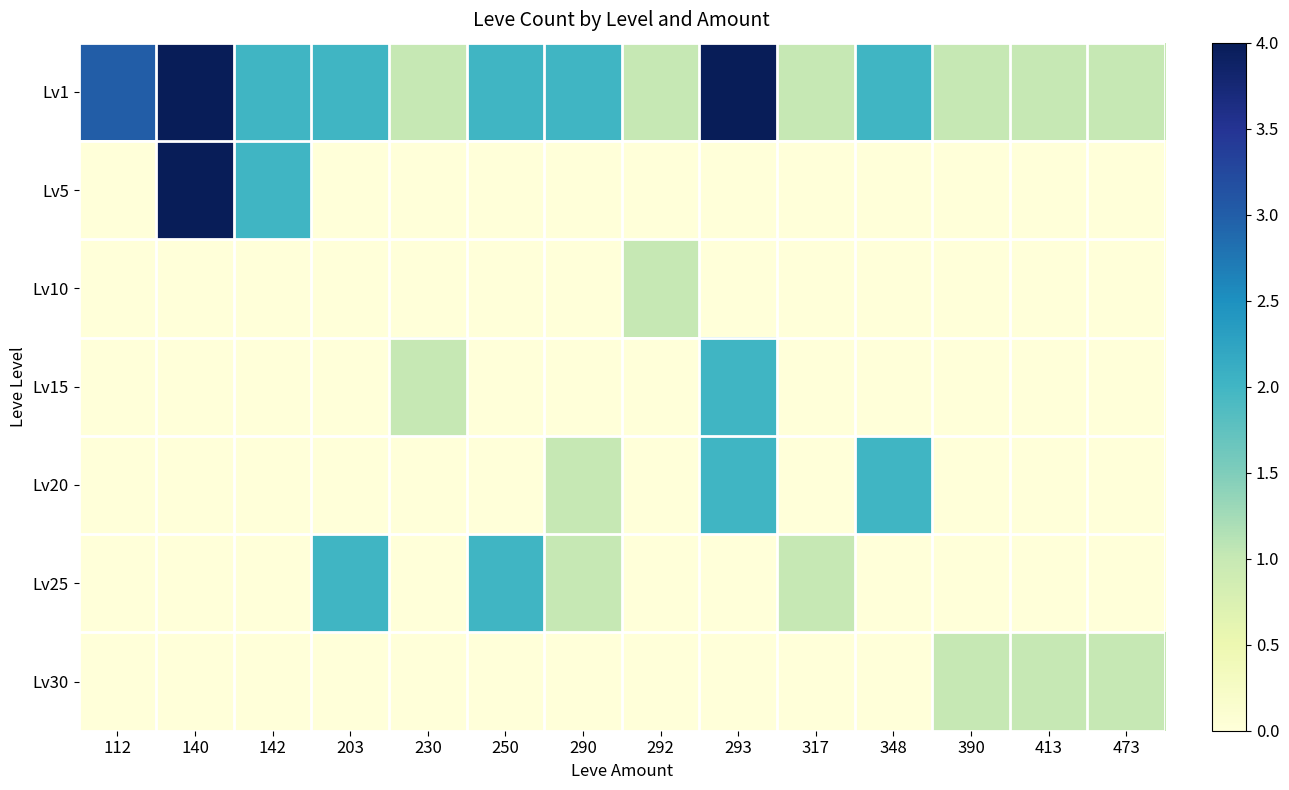

Which series has the largest total across all categories?

Lv1